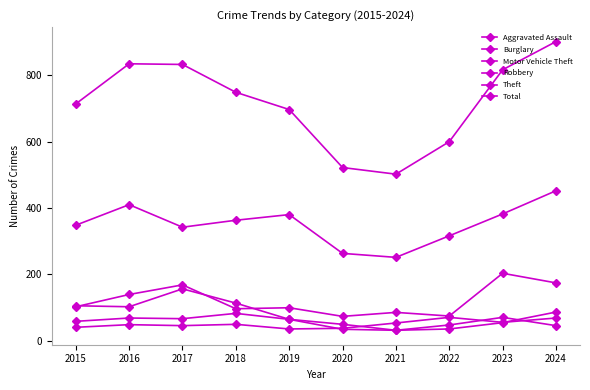

Reading left to right, extract all data points from this chart.

Aggravated Assault: 40	48	45	49	35	37	53	70	55	68
Burglary: 105	102	156	113	64	49	31	47	70	45
Motor Vehicle Theft: 102	139	168	96	99	73	85	74	203	174
Robbery: 58	68	66	82	64	34	31	35	54	86
Theft: 348	410	342	363	380	263	251	316	382	452
Total: 714	835	833	749	697	522	502	600	817	902